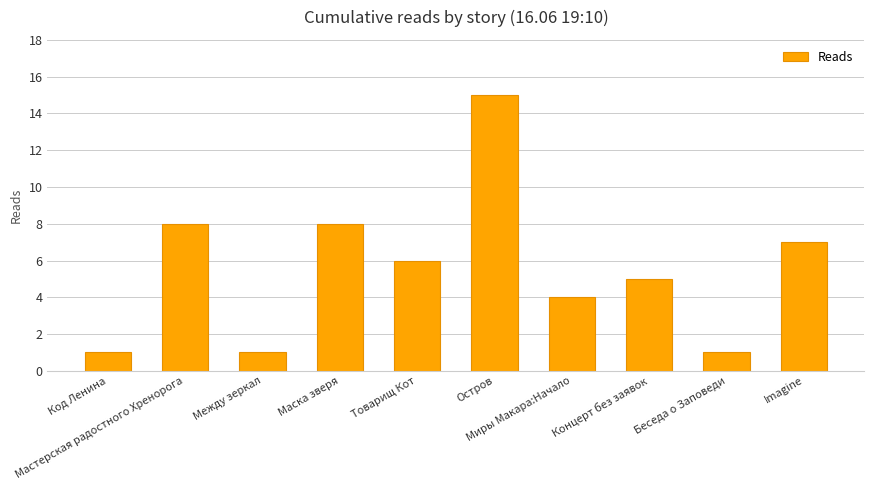

What is the average value?

6